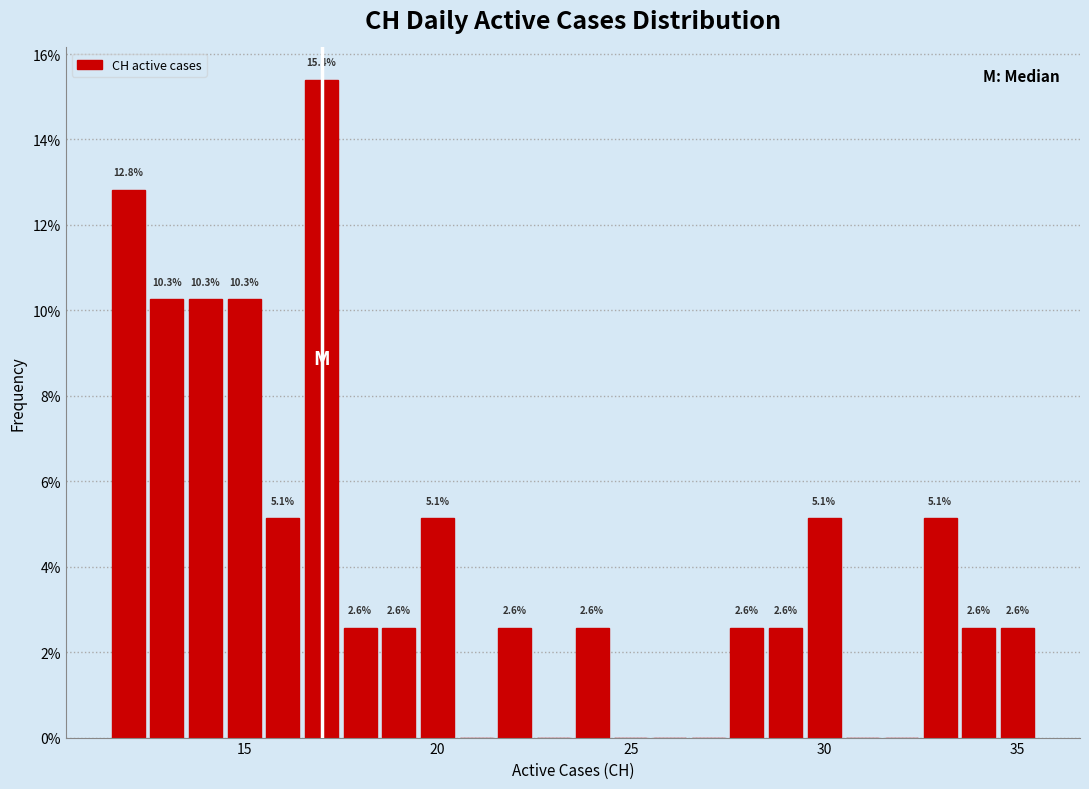

Read against the x-axis, roughly where is the centre of the tallest bar?

17.0